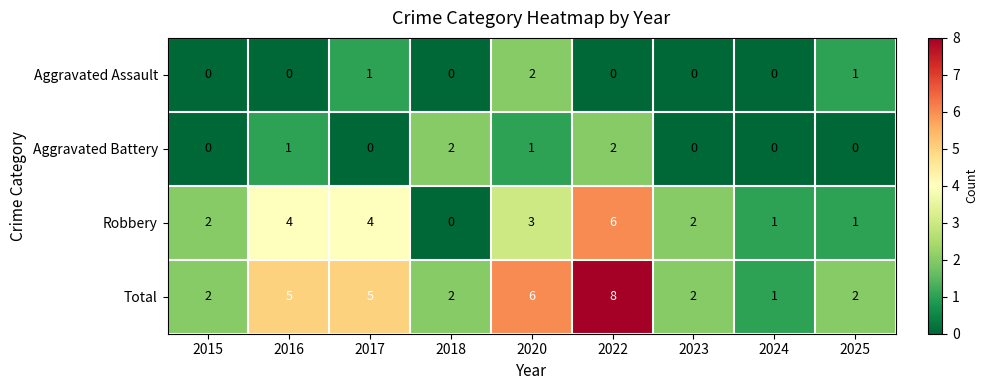

How many series are shown in this chart?

4